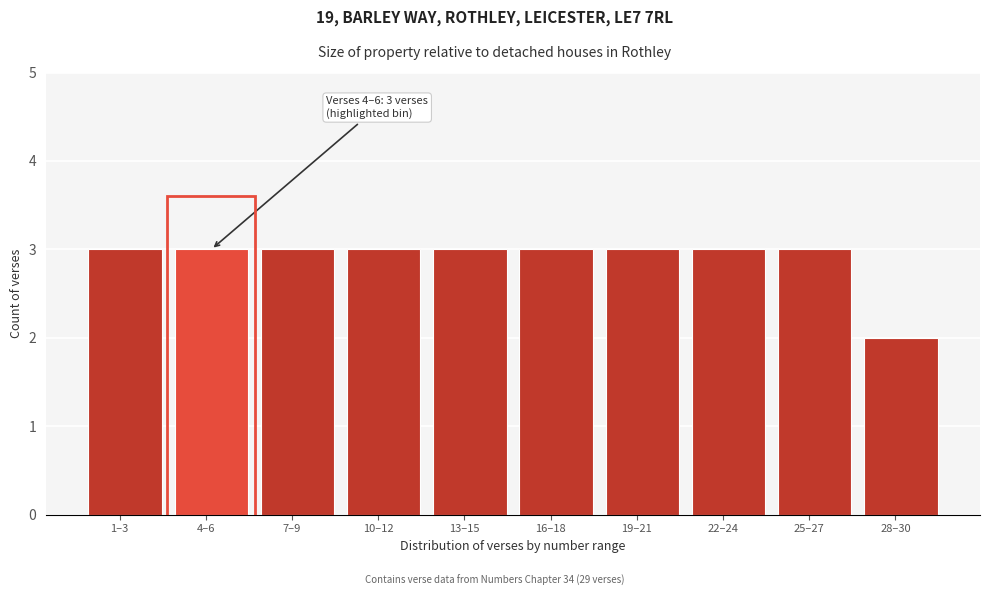

Reading left to right, extract all data points from this chart.

1–3=3	4–6=3	7–9=3	10–12=3	13–15=3	16–18=3	19–21=3	22–24=3	25–27=3	28–30=2